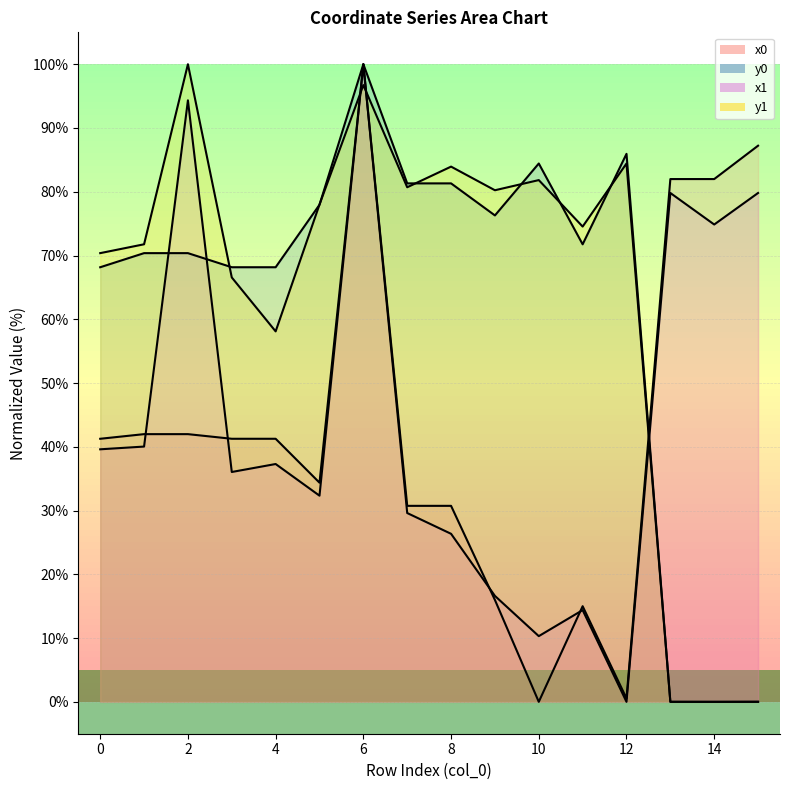

What is the difference between the second highest and second lowest values in the x1 series?

84.0